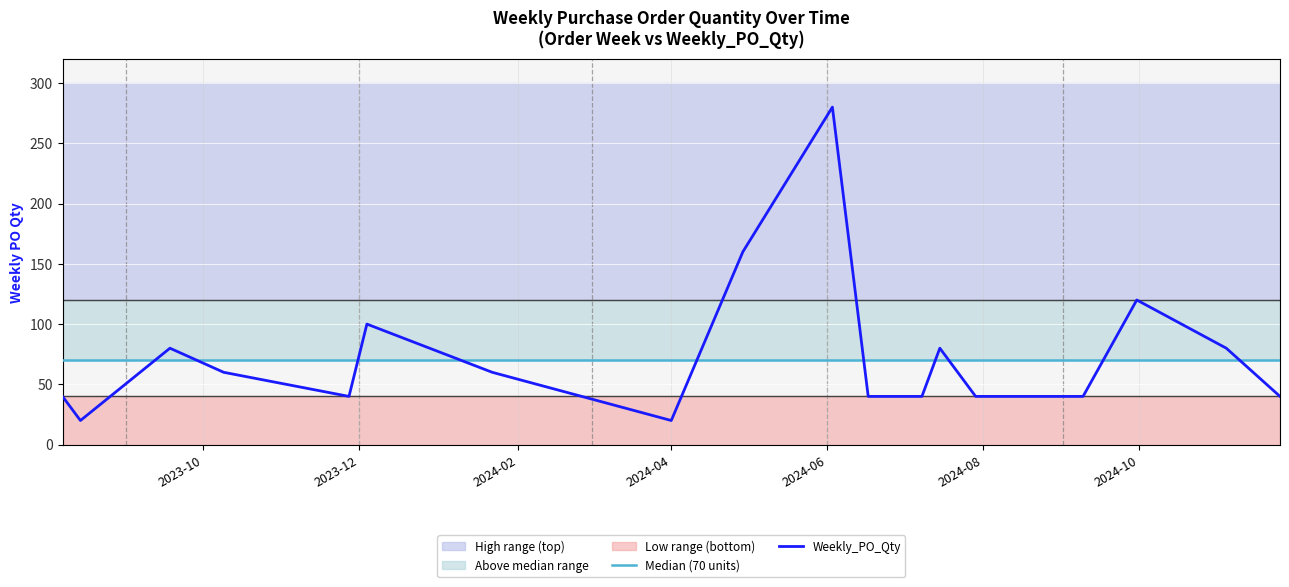

Rank the series by their average value, from highest to lowest.

Median (70 units), Weekly_PO_Qty